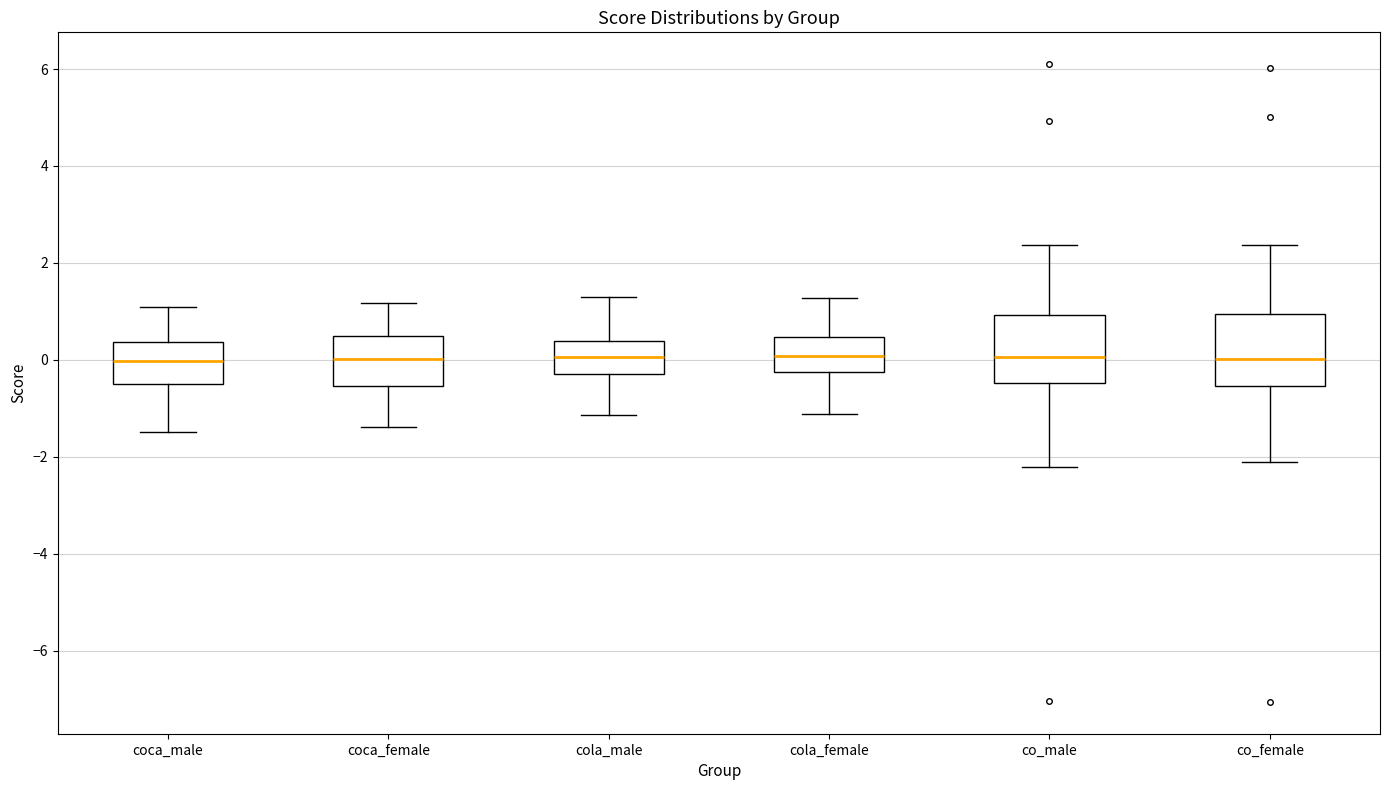

Reading left to right, read every box against the y-axis: the position of its median line, the range the box covers, and the ends of its whiskers. The values are not printed on the chart, so give them approximately, as read against the axis.

coca_male: median 0.0, box -0.6 to 0.4, whiskers -1.4 to 1.0
coca_female: median 0.0, box -0.6 to 0.4, whiskers -1.4 to 1.2
cola_male: median 0.0, box -0.2 to 0.4, whiskers -1.2 to 1.2
cola_female: median 0.0, box -0.2 to 0.4, whiskers -1.2 to 1.2
co_male: median 0.0, box -0.4 to 1.0, whiskers -2.2 to 2.4
co_female: median 0.0, box -0.6 to 1.0, whiskers -2.2 to 2.4